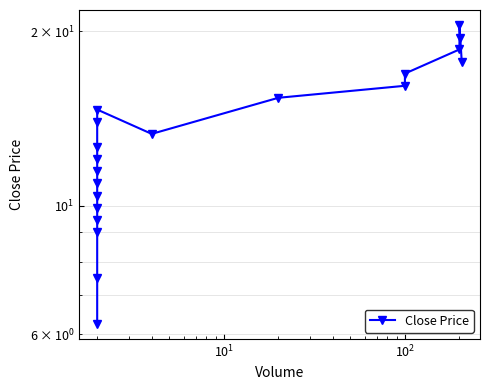

How many data points are less than 13?

10